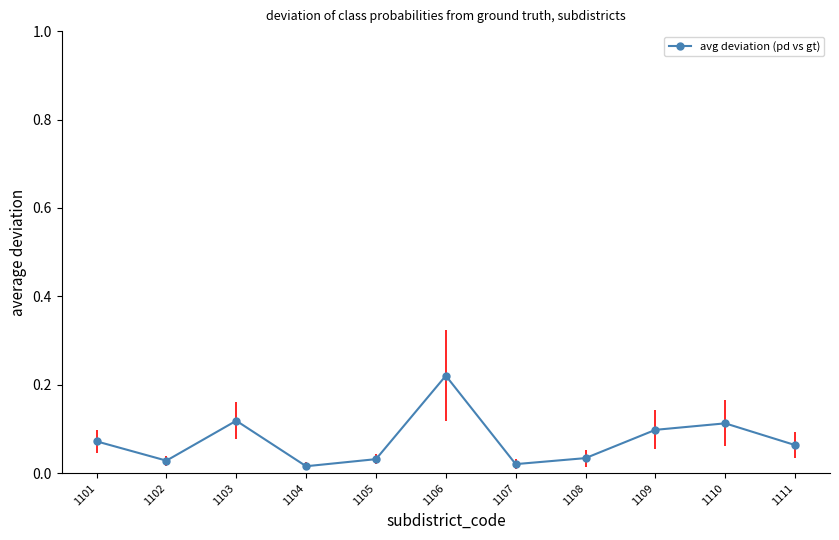

The chart shows a value of 0.2 at 1110. True or false?

False